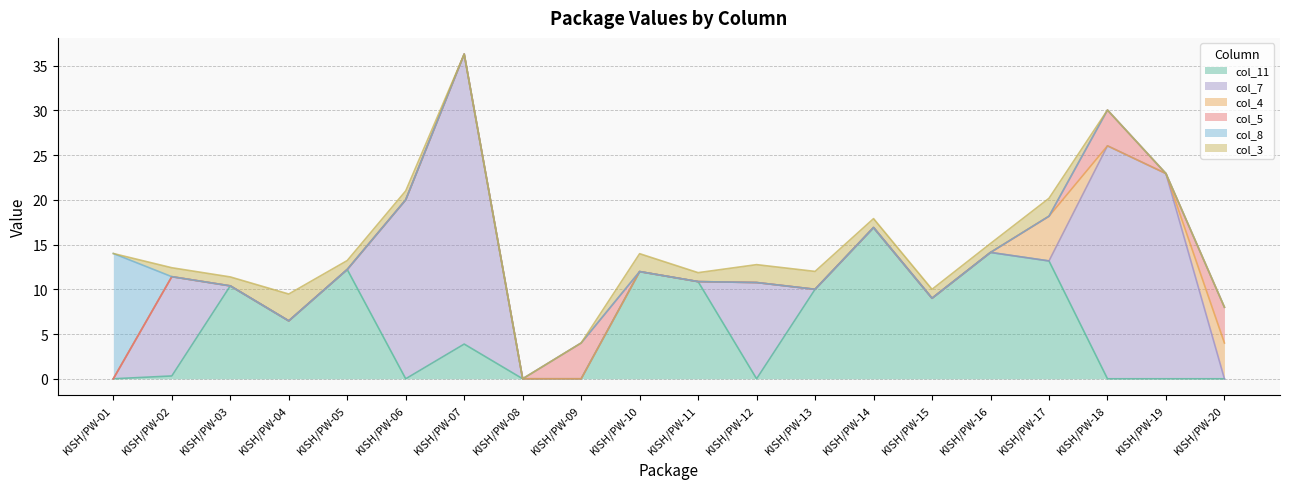

Reading left to right, extract all data points from this chart.

col_11: 0.0	0.3	10.4	6.5	12.2	0.0	3.9	0.0	0.0	12.0	10.9	0.0	10.0	16.9	9.0	14.1	13.2	0.0	0.0	0.0
col_7: 0.0	11.1	0.0	0.0	0.0	20.0	32.4	0.0	0.0	0.0	0.0	10.8	0.0	0.0	0.0	0.0	0.0	26.0	22.9	0.0
col_4: 0.0	0.0	0.0	0.0	0.0	0.0	0.0	0.0	0.0	0.0	0.0	0.0	0.0	0.0	0.0	0.0	5.0	0.0	0.0	4.0
col_5: 0.0	0.0	0.0	0.0	0.0	0.0	0.0	0.0	4.0	0.0	0.0	0.0	0.0	0.0	0.0	0.0	0.0	4.0	0.0	4.0
col_8: 14.0	0.0	0.0	0.0	0.0	0.0	0.0	0.0	0.0	0.0	0.0	0.0	0.0	0.0	0.0	0.0	0.0	0.0	0.0	0.0
col_3: 0.0	1.0	1.0	3.0	1.0	1.0	0.0	0.0	0.0	2.0	1.0	2.0	2.0	1.0	1.0	1.0	2.0	0.0	0.0	0.0